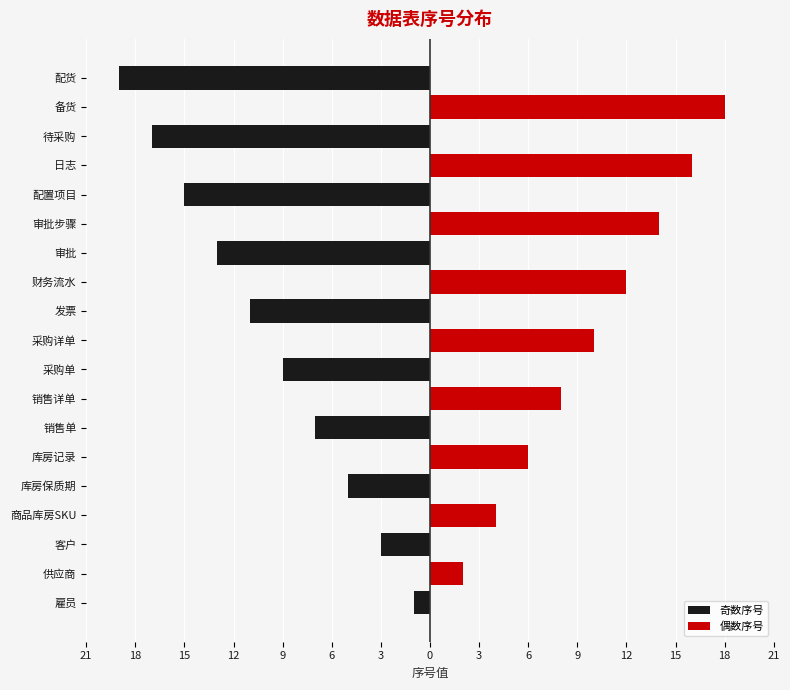

Reading left to right, extract all data points from this chart.

奇数序号: -1	0	-3	0	-5	0	-7	0	-9	0	-11	0	-13	0	-15	0	-17	0	-19
偶数序号: 0	2	0	4	0	6	0	8	0	10	0	12	0	14	0	16	0	18	0